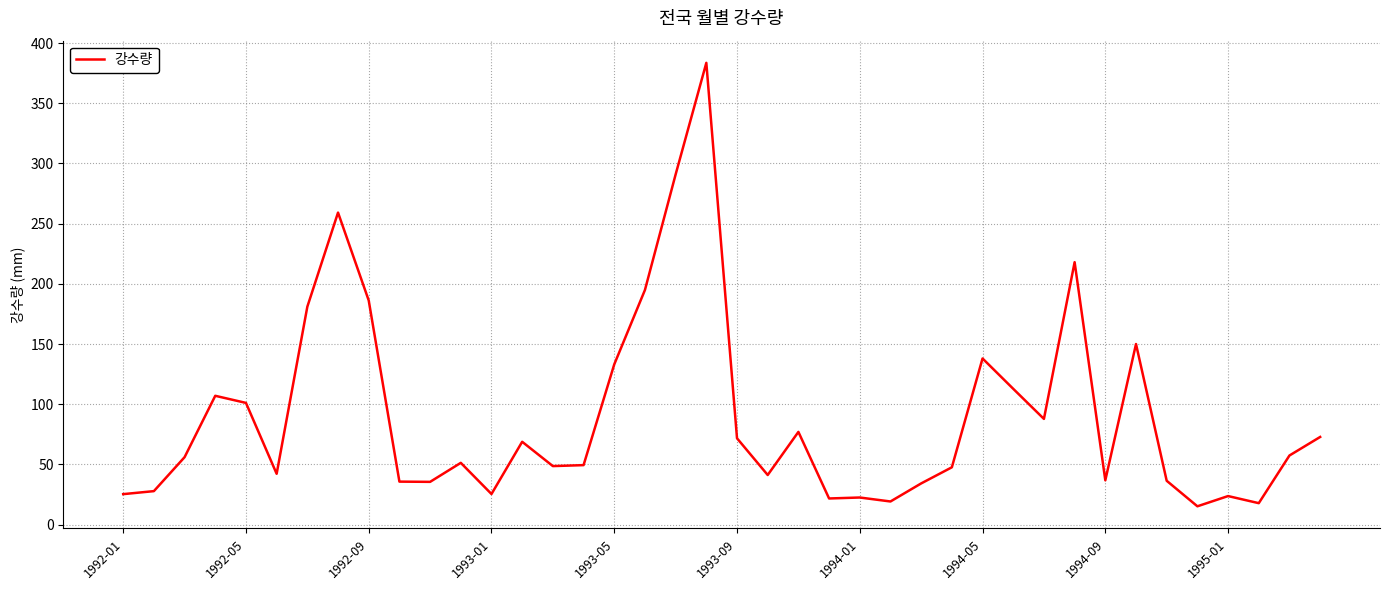

What is the greatest value displayed?

383.6